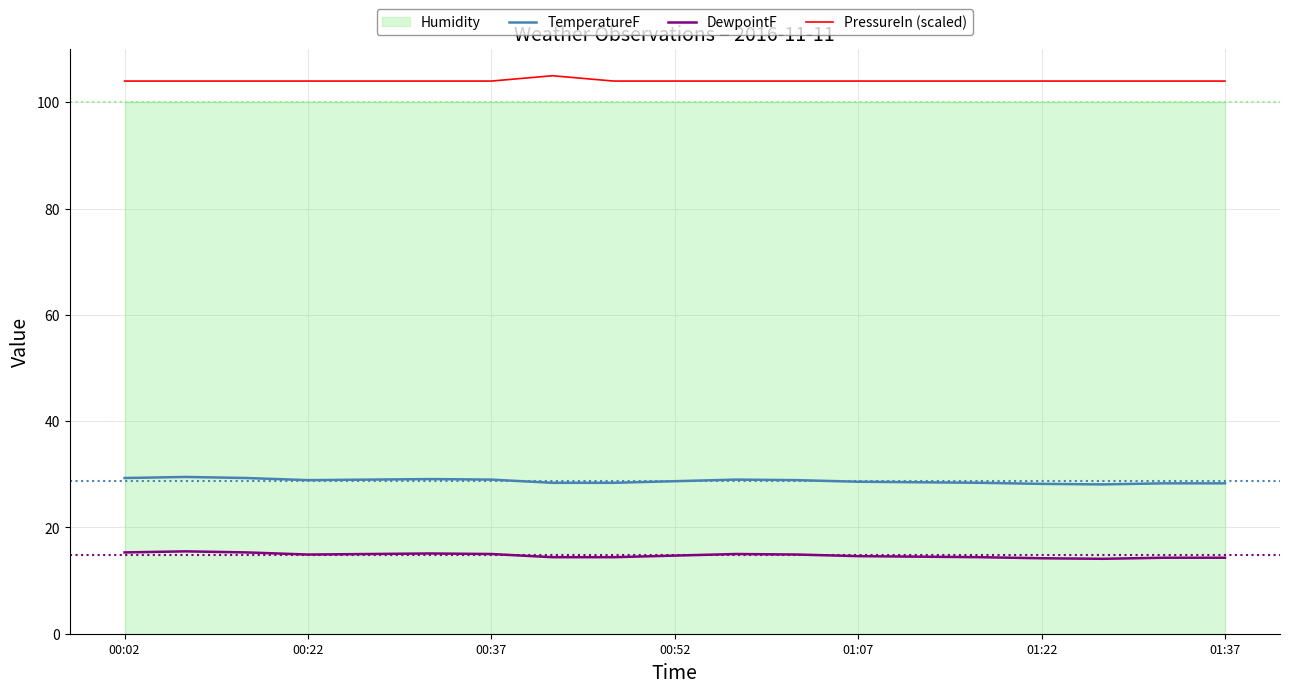

True or false: DewpointF and TemperatureF intersect in this chart.

False